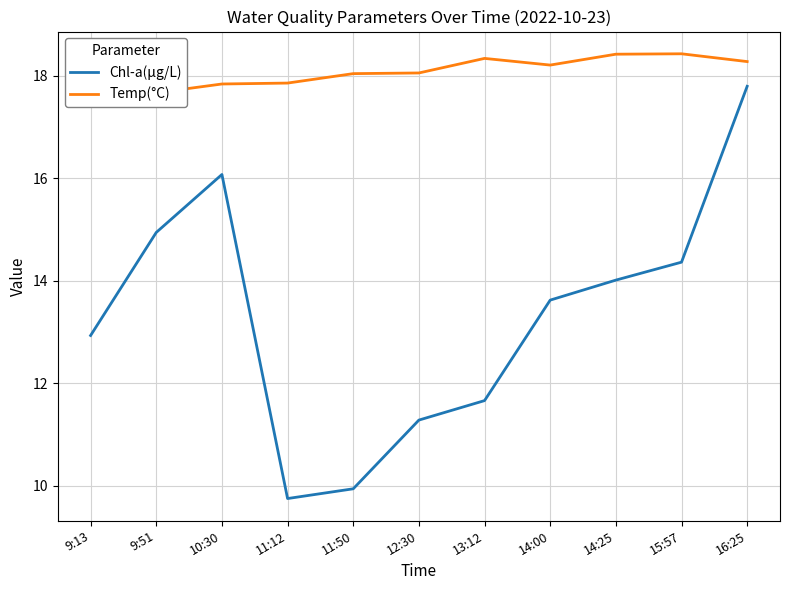

At which label does Temp(°C) first exceed 18?

11:50